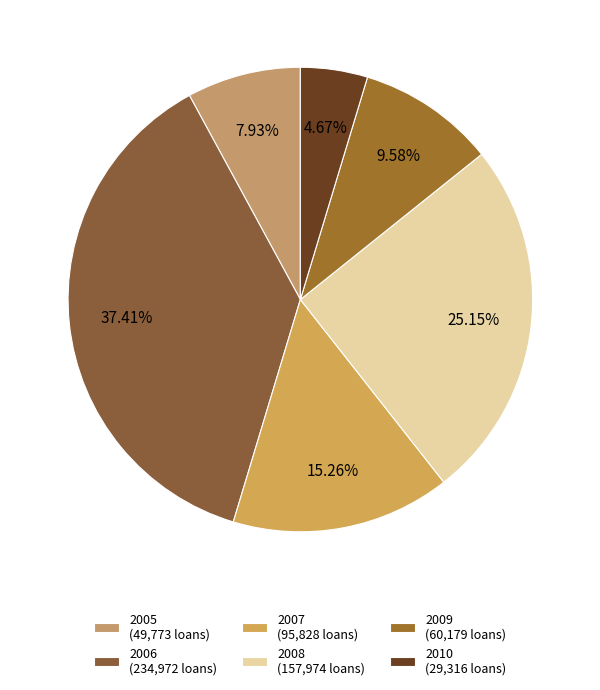

How many slices are in this pie chart?

6